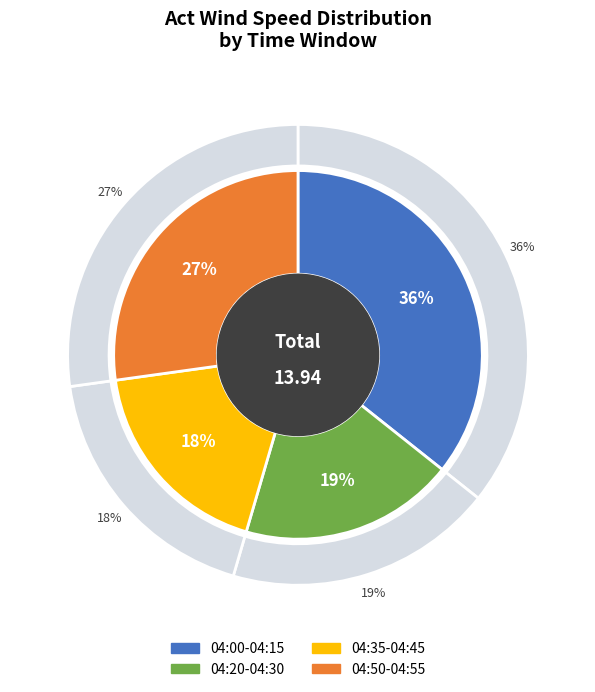

Do 04:05 and 04:35 together represent more than half of the pie?

No